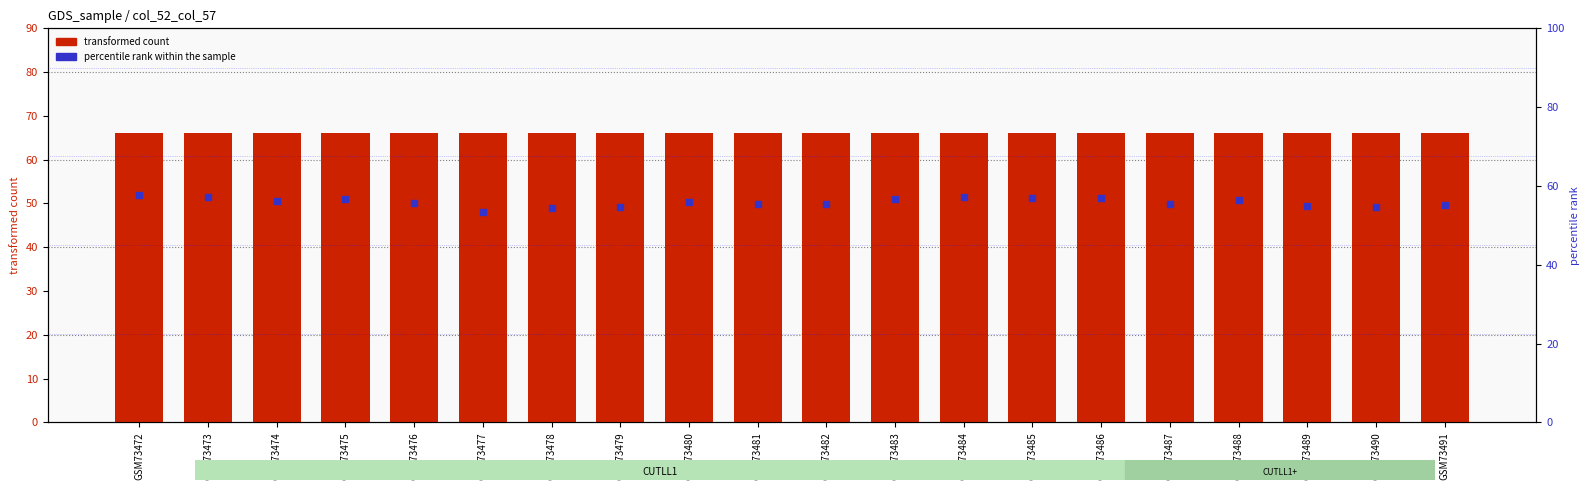

Which series has the largest total across all categories?

transformed count